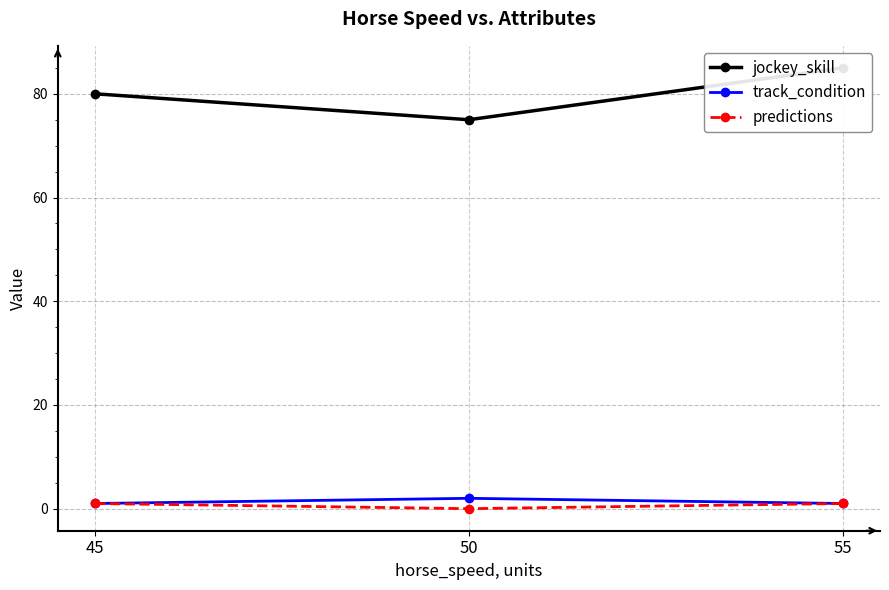

What is the sum of the jockey_skill values at 45 and 55?

165